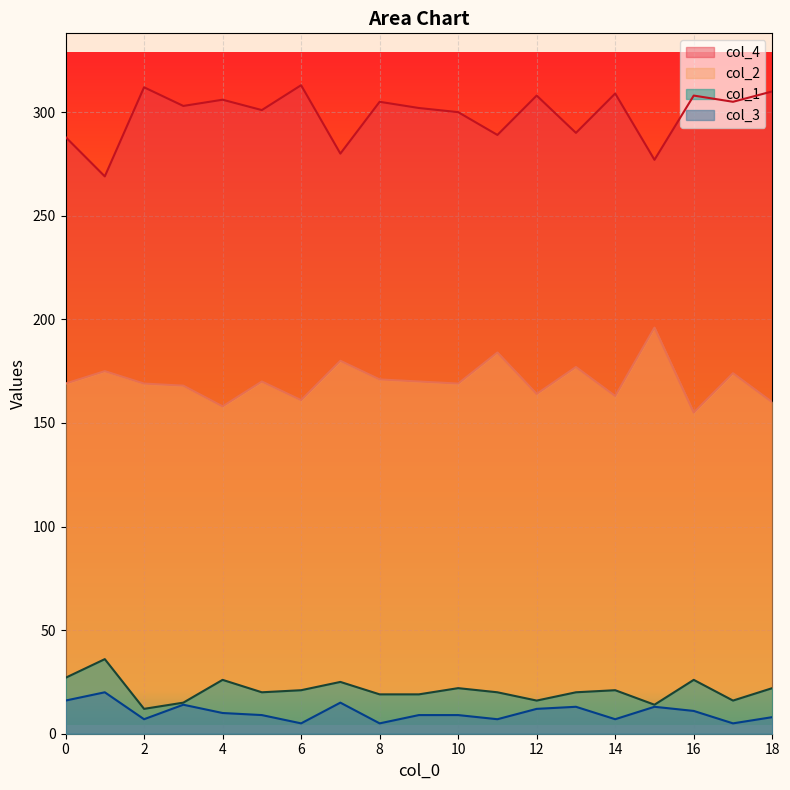

Reading left to right, transcribe all the data shown in this chart.

col_4: 288	269	312	303	306	301	313	280	305	302	300	289	308	290	309	277	308	305	310
col_2: 169	175	169	168	158	170	161	180	171	170	169	184	164	177	163	196	155	174	160
col_1: 27	36	12	15	26	20	21	25	19	19	22	20	16	20	21	14	26	16	22
col_3: 16	20	7	14	10	9	5	15	5	9	9	7	12	13	7	13	11	5	8